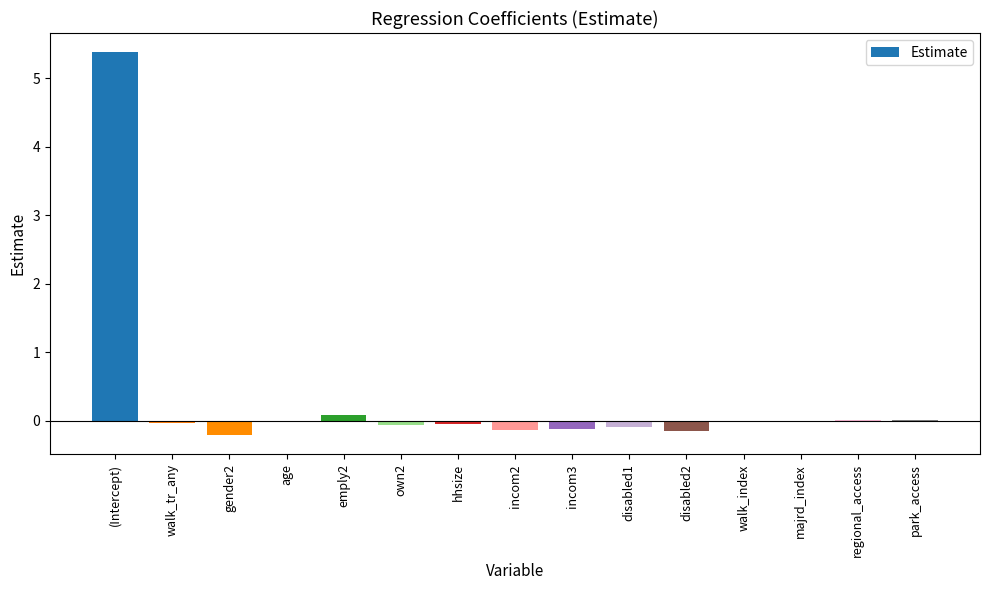

Is it true that the value at gender2 is -0.2?

True